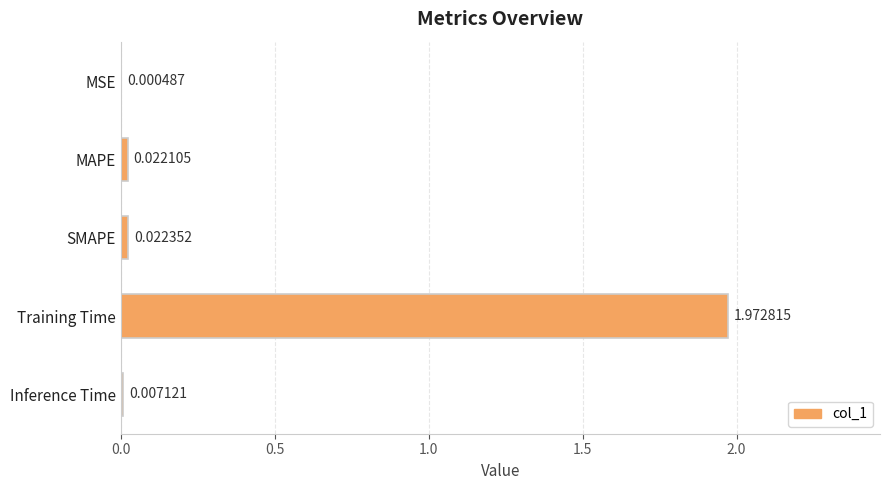

What is the change in value from SMAPE to Training Time?

+2.0